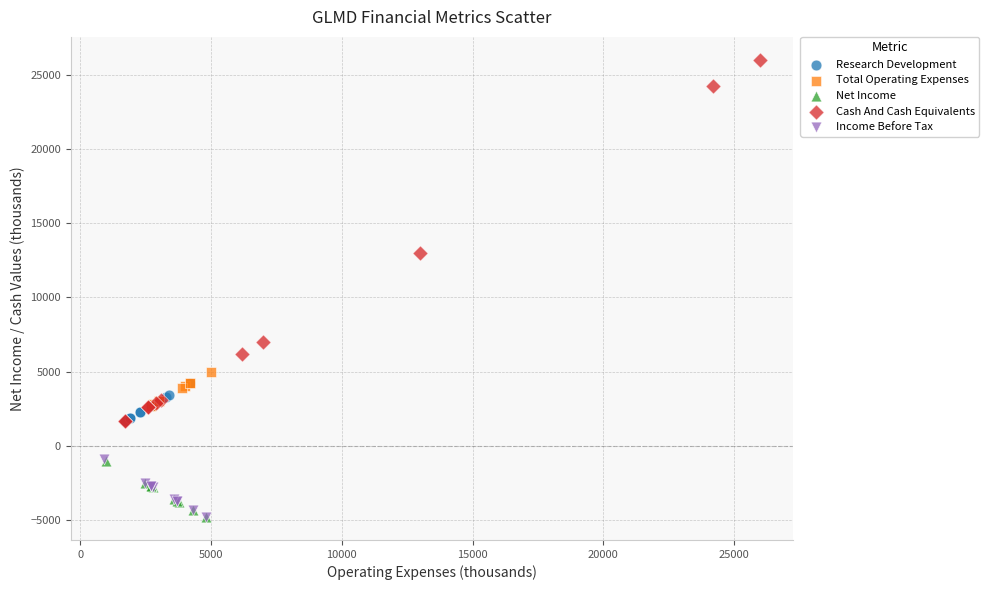

Which series has the largest Y range (max minus min)?

Cash And Cash Equivalents